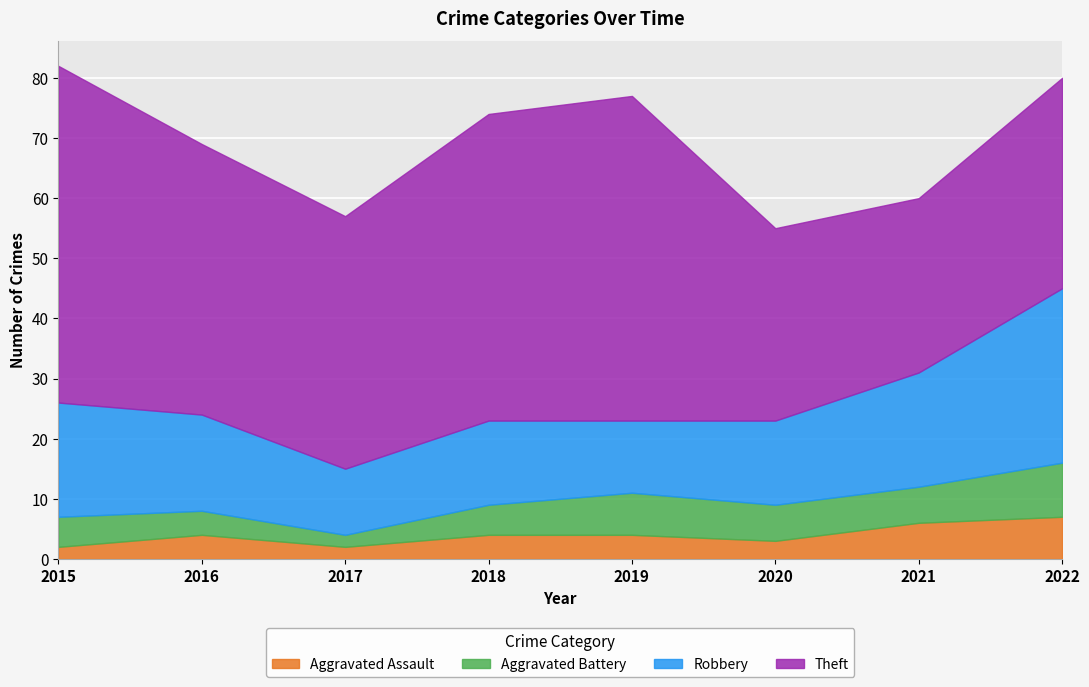

What is the difference between the second highest and minimum values in the Robbery series?

8